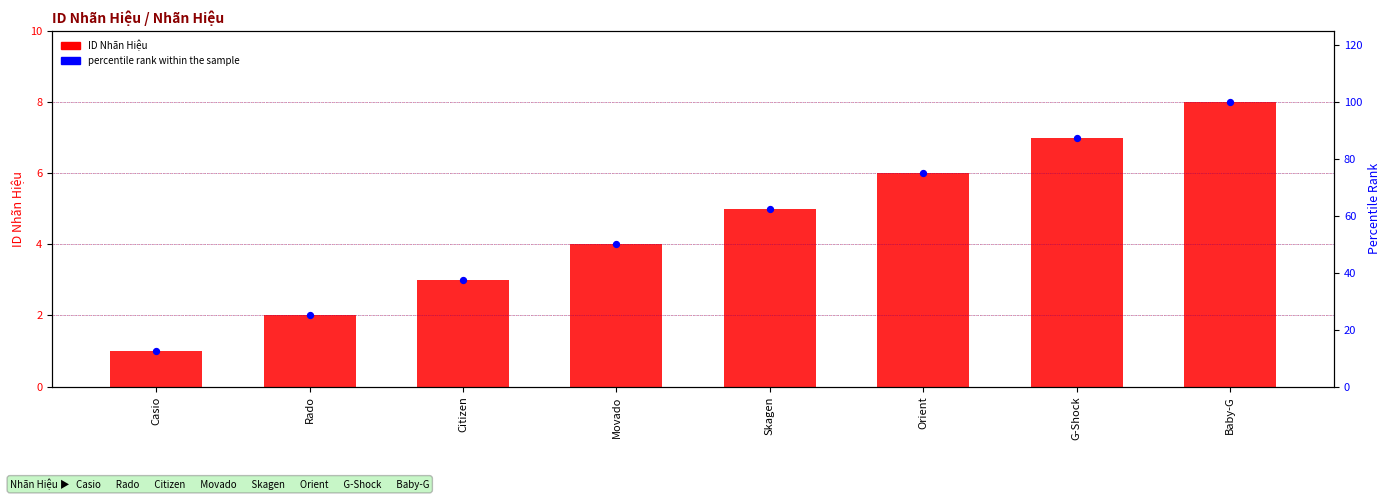

At how many categories does at least one series exceed 52?

4